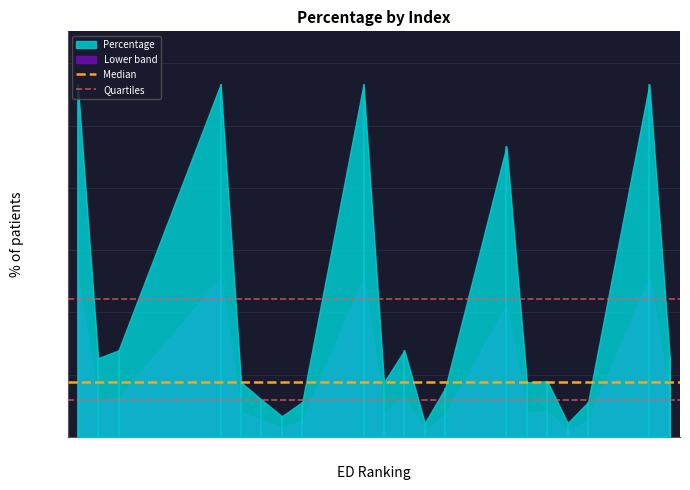

Does the chart display data point markers on the line(s)?

No